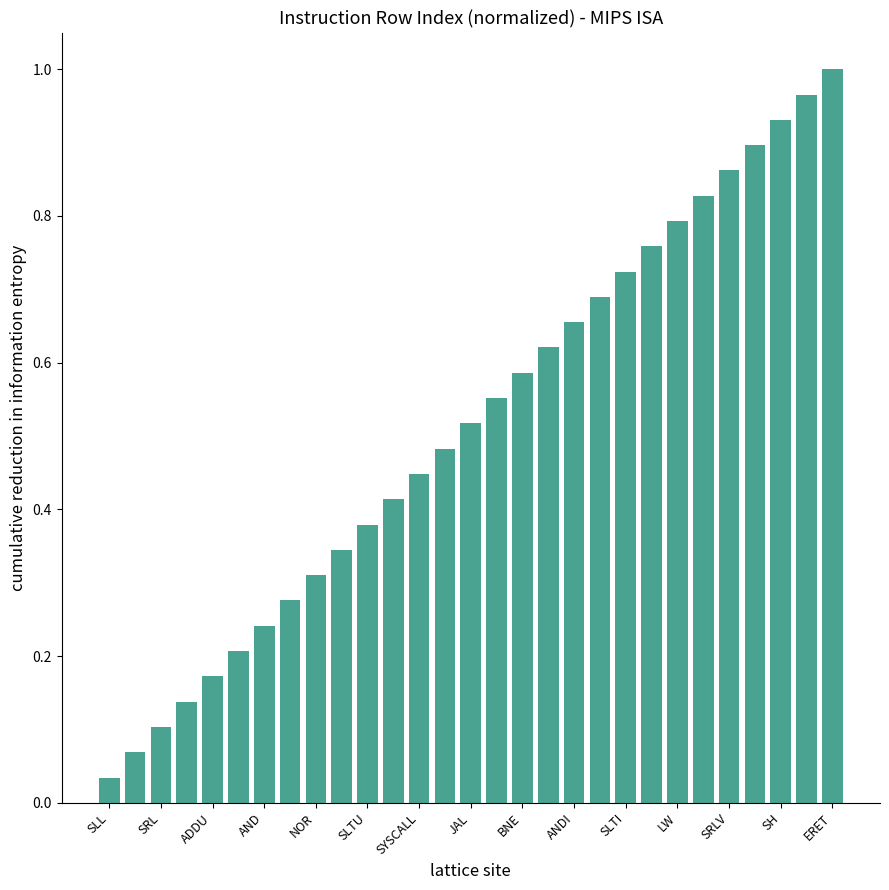

What is the sum of all values?

15.0